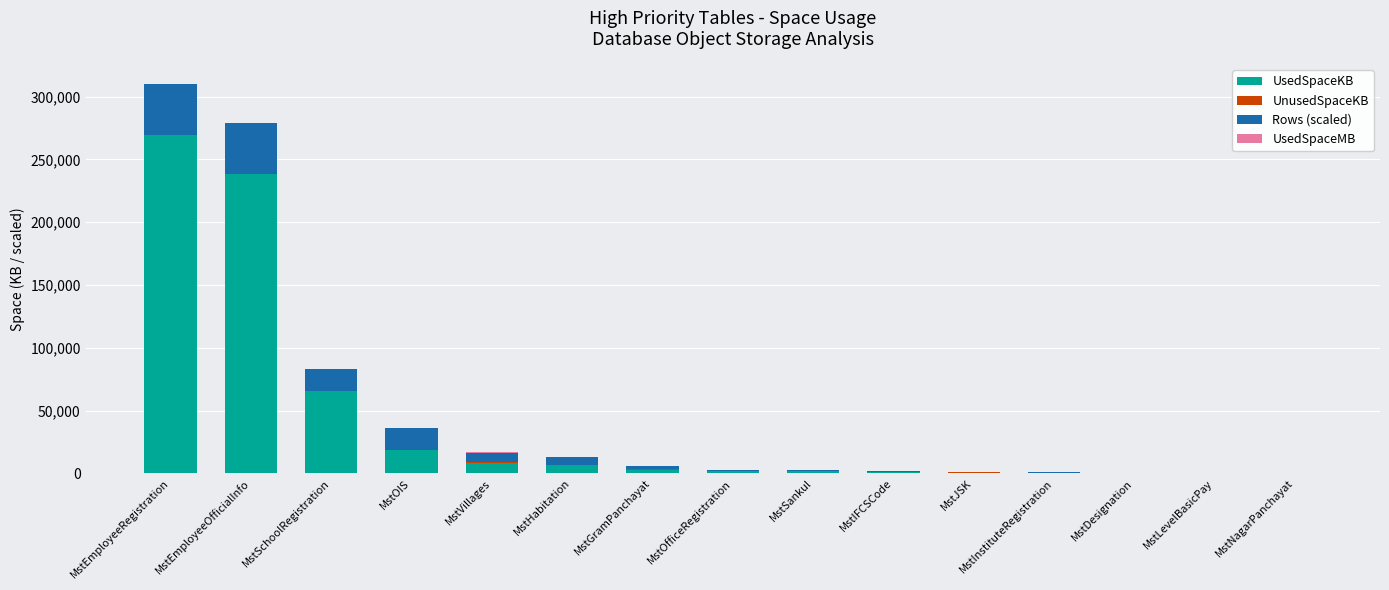

Are the bars grouped side by side (vs. stacked)?

No